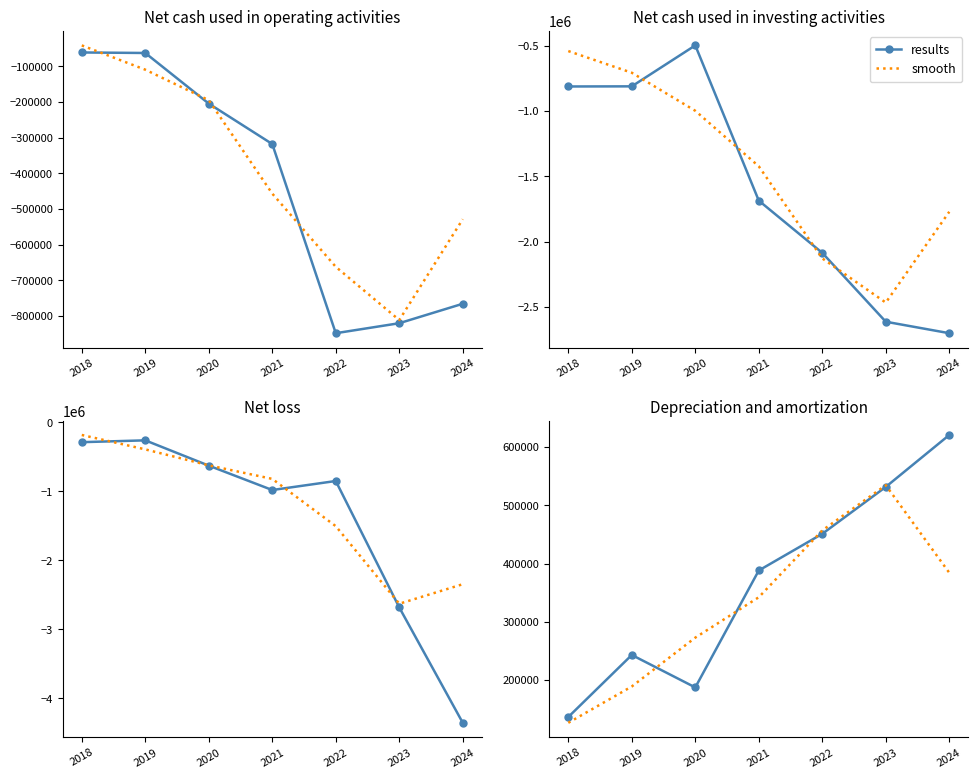

Read the smooth value at 2019.

188822.0